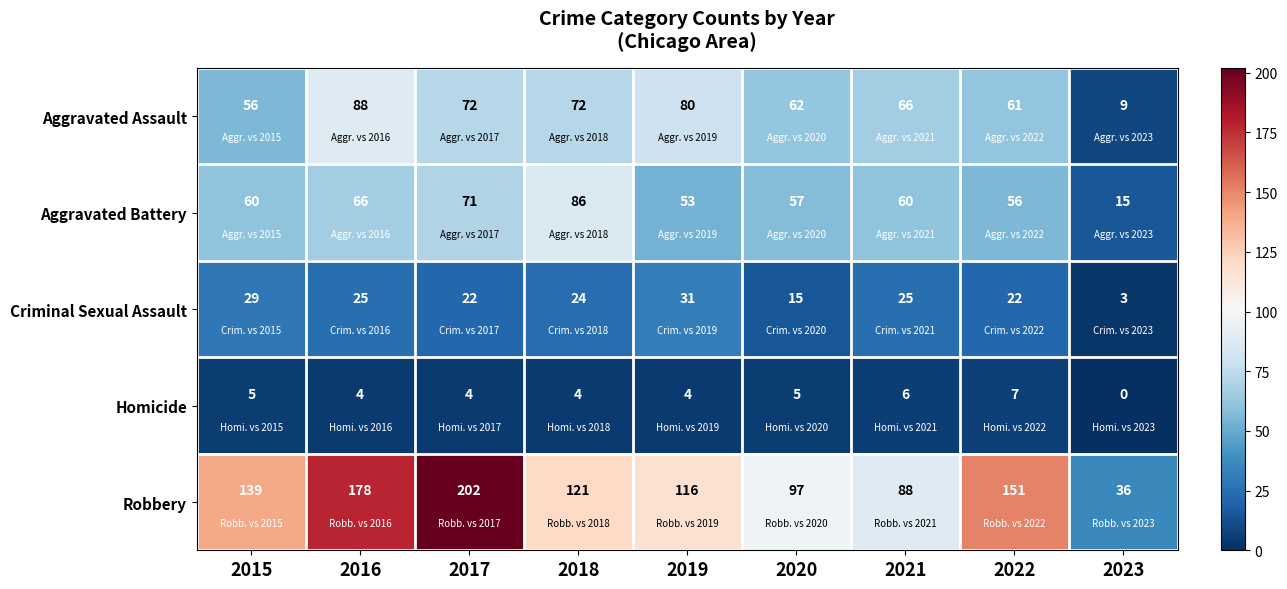

Which series has the widest spread of values?

Robbery